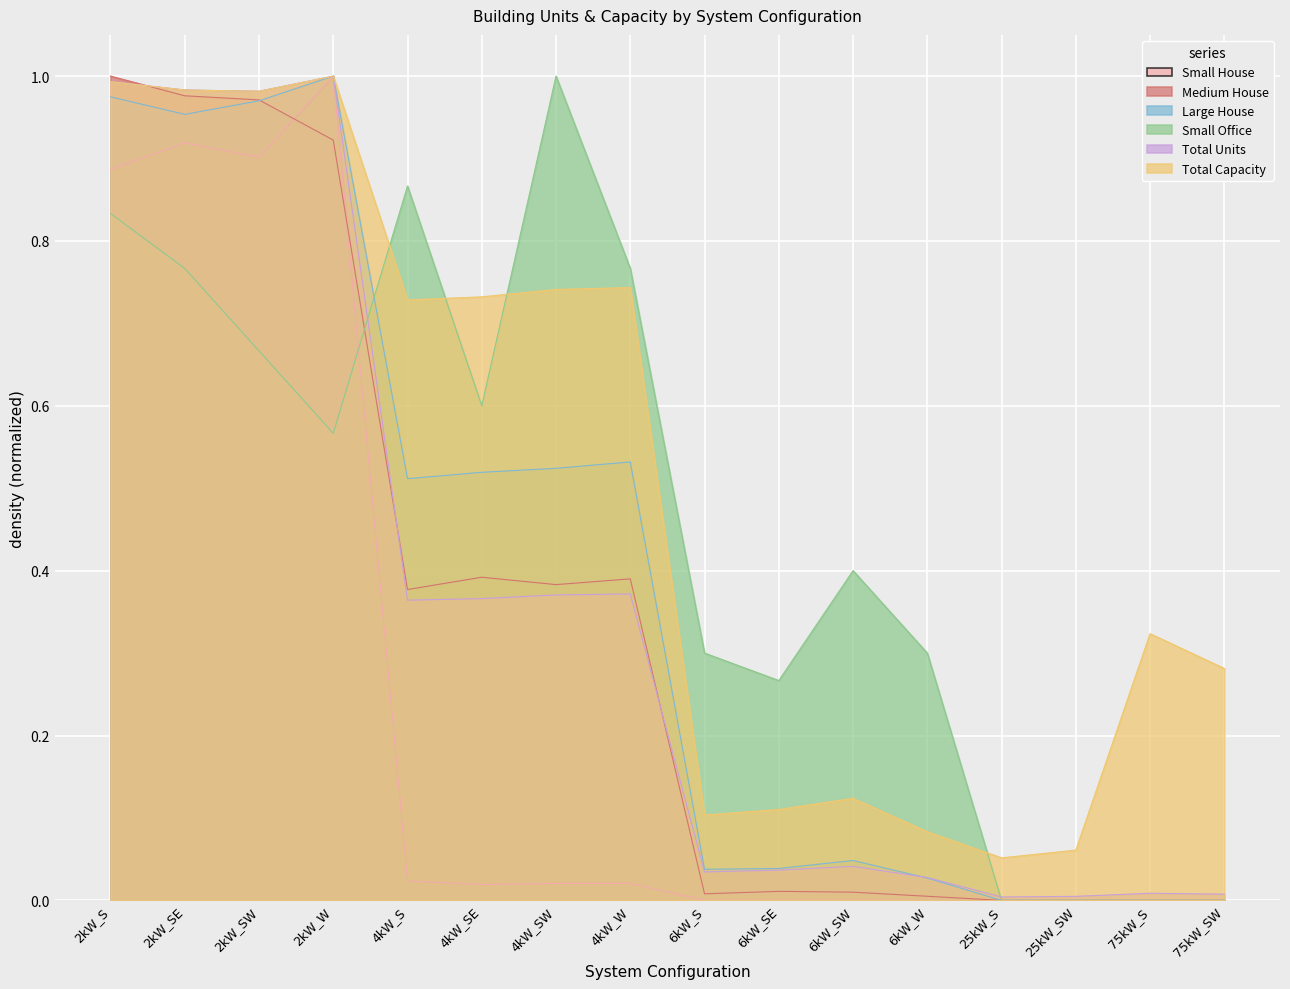

Where is the first local maximum for Small Office?

4kW_S